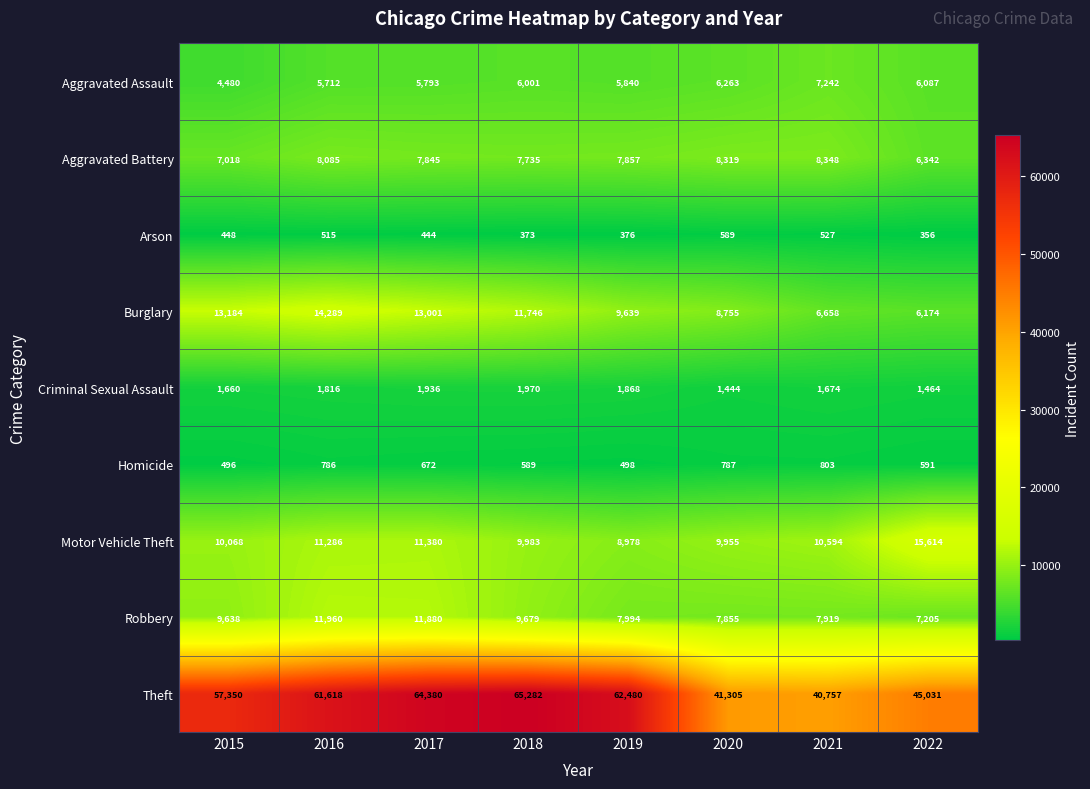

What is the spread (max minus min) of values at 2017?

63936